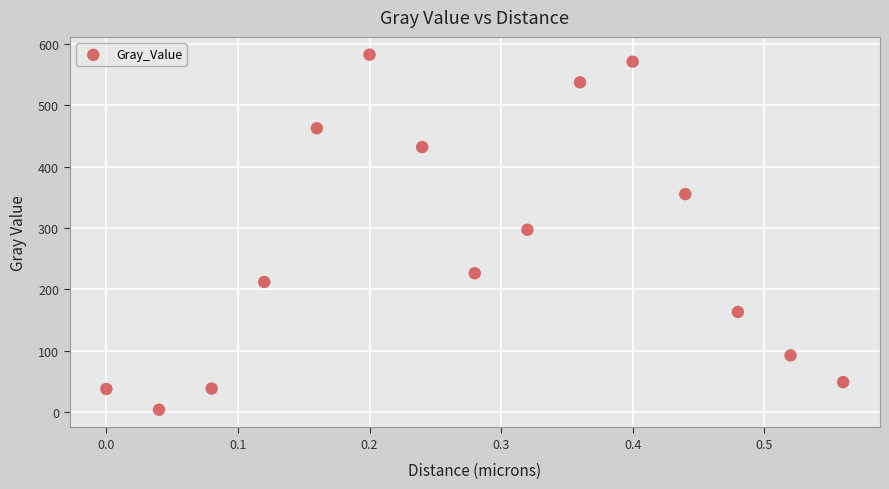

What is the range of X values (max minus min)?

0.6